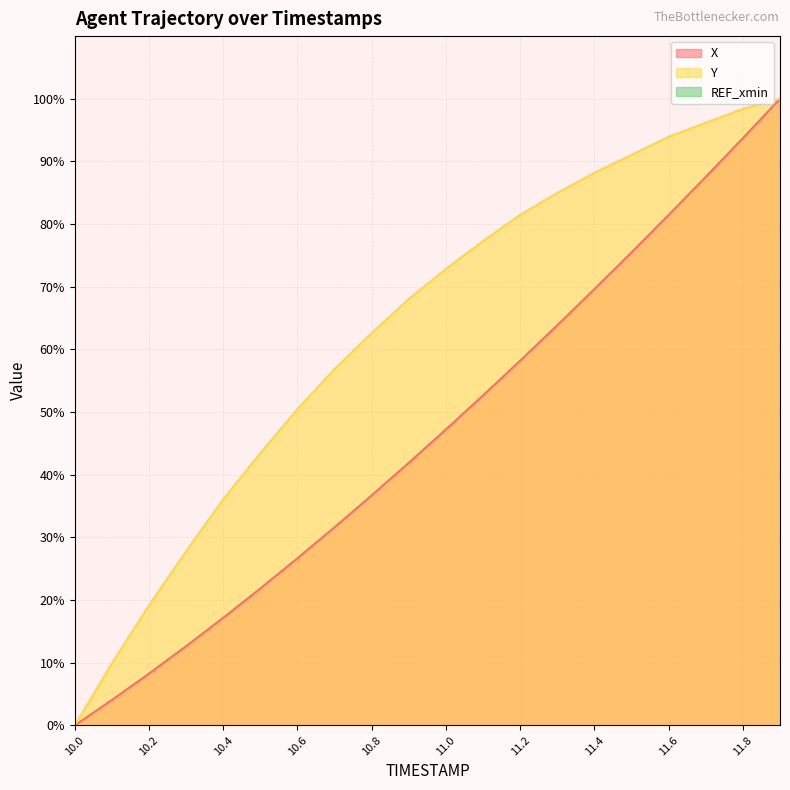

How many categories are shown in the chart?

20